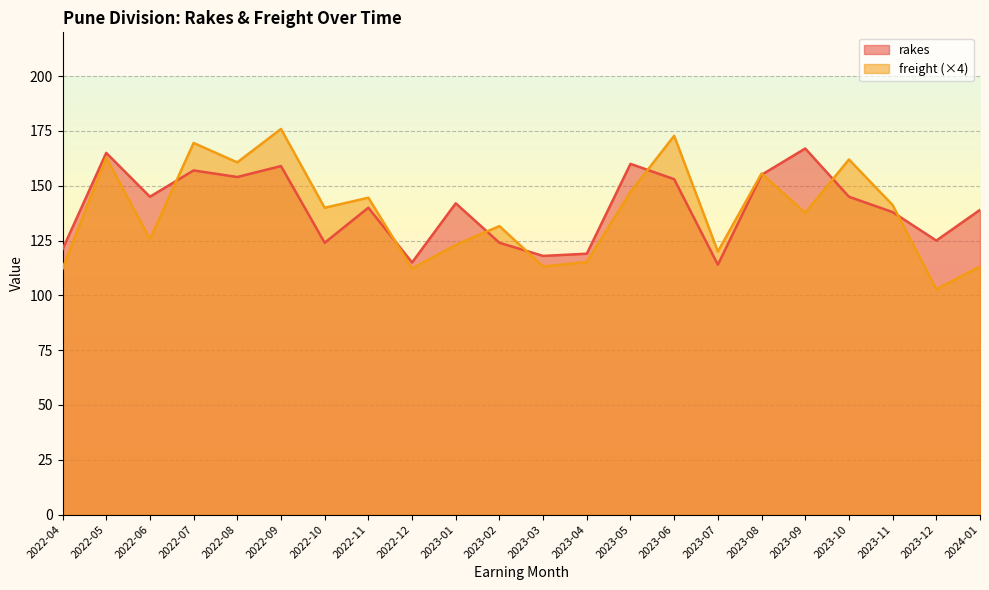

Between 2022-11 and 2023-09, which series saw the biggest shift?

rakes